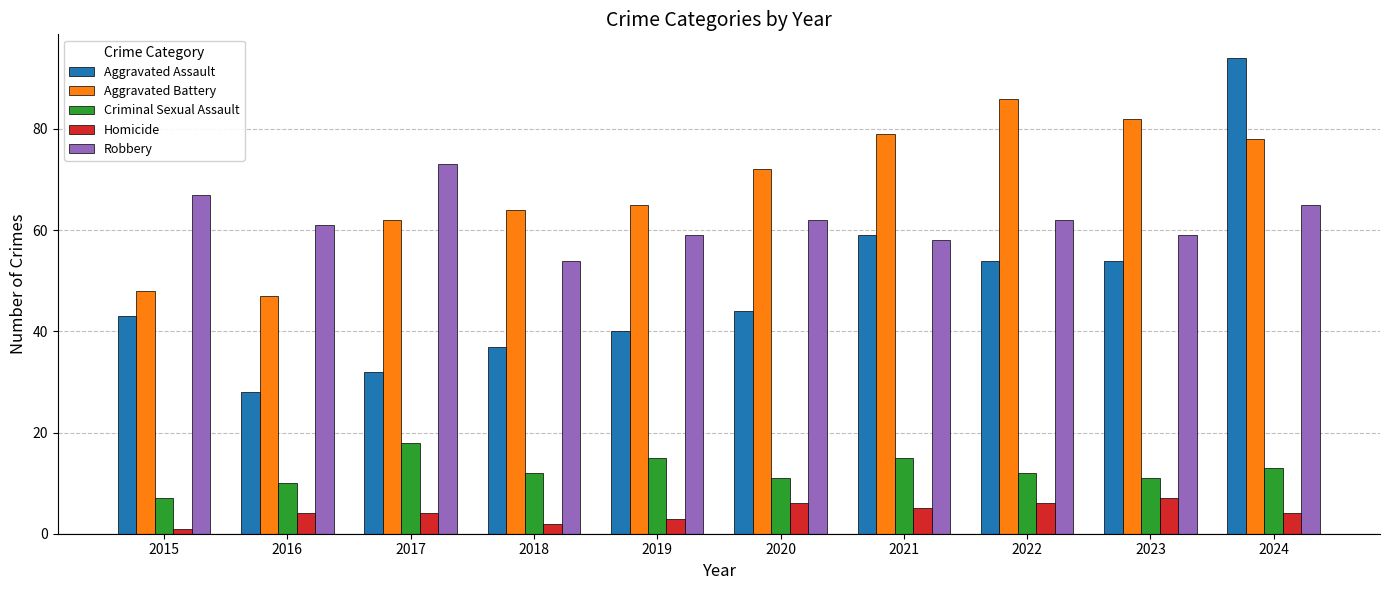

Does the chart contain any negative values?

No